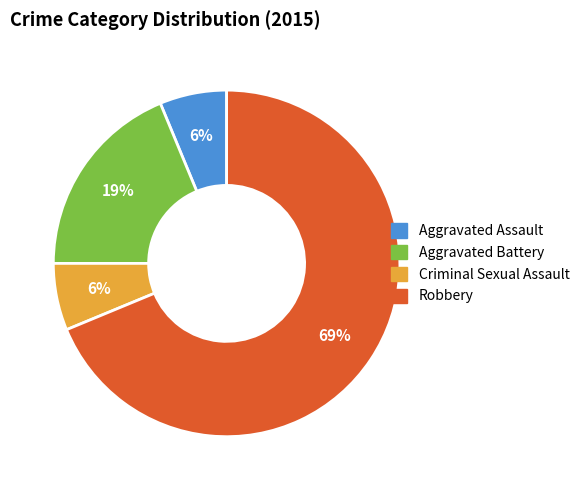

What is the majority slice?

Robbery